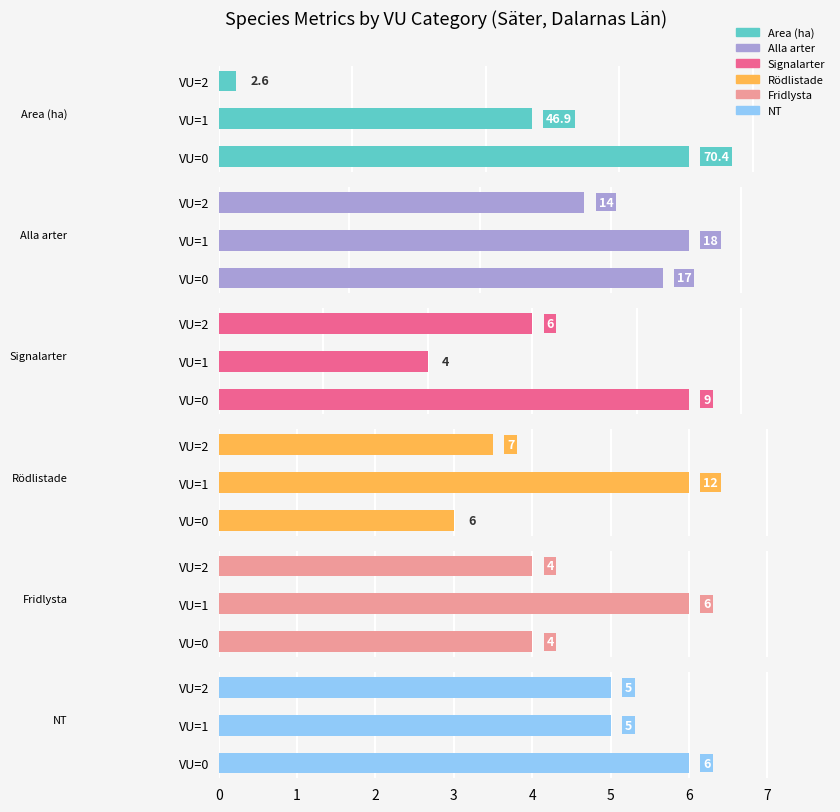

What is the highest value of the Fridlysta series?

6.0